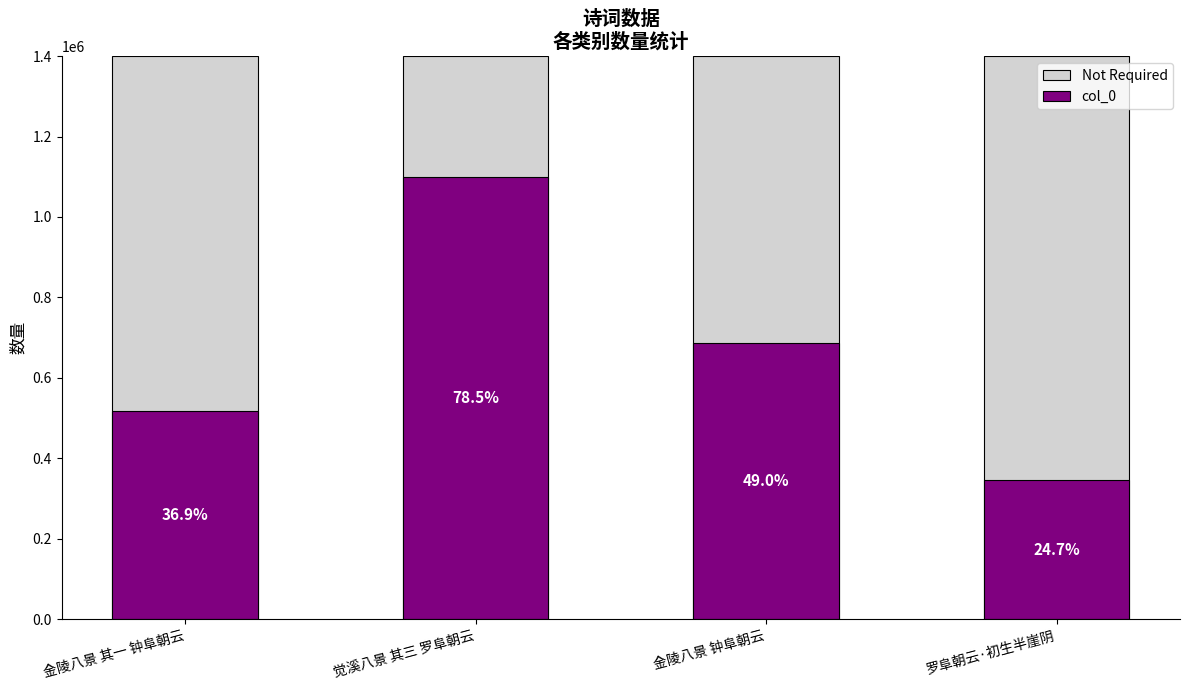

What is the difference between the second highest and minimum values in the col_0 series?

340152